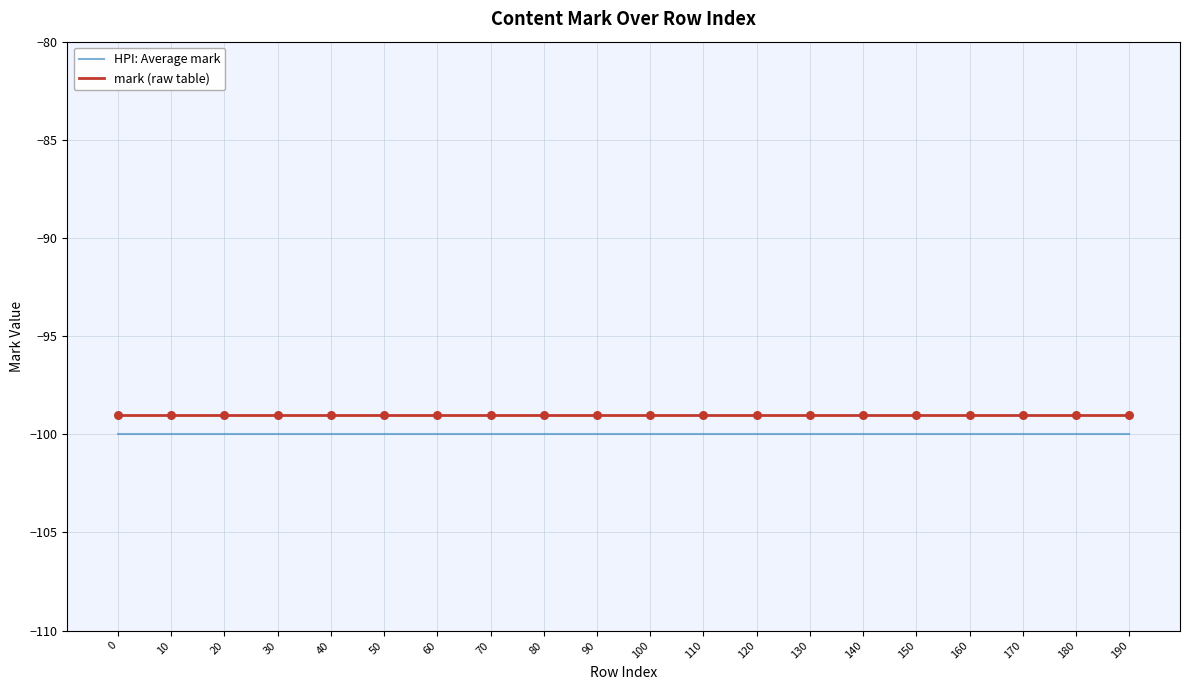

True or false: mark (raw table) and HPI: Average mark intersect in this chart.

False